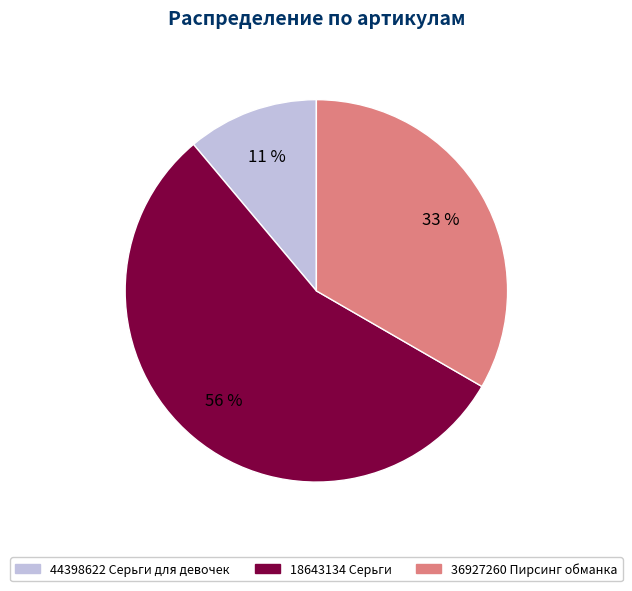

Is there a majority slice in this chart?

Yes